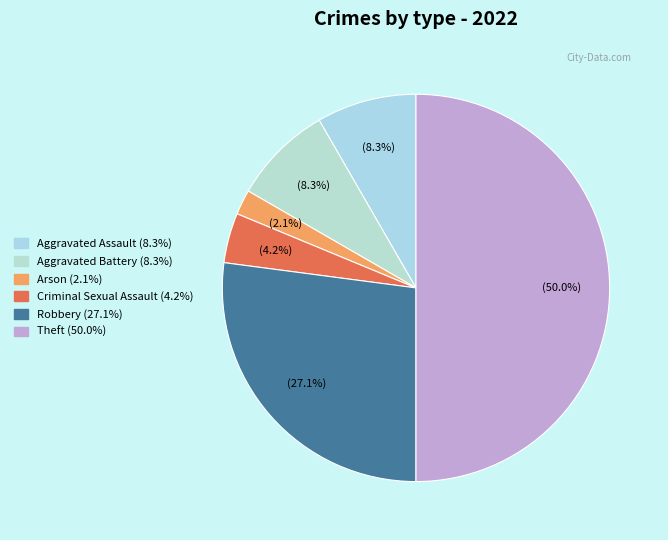

What percentage is NOT represented by Robbery?

72.9%